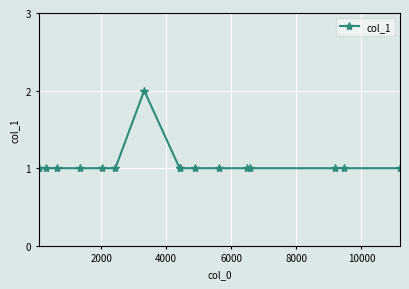

What is the difference between the maximum and minimum values?

1